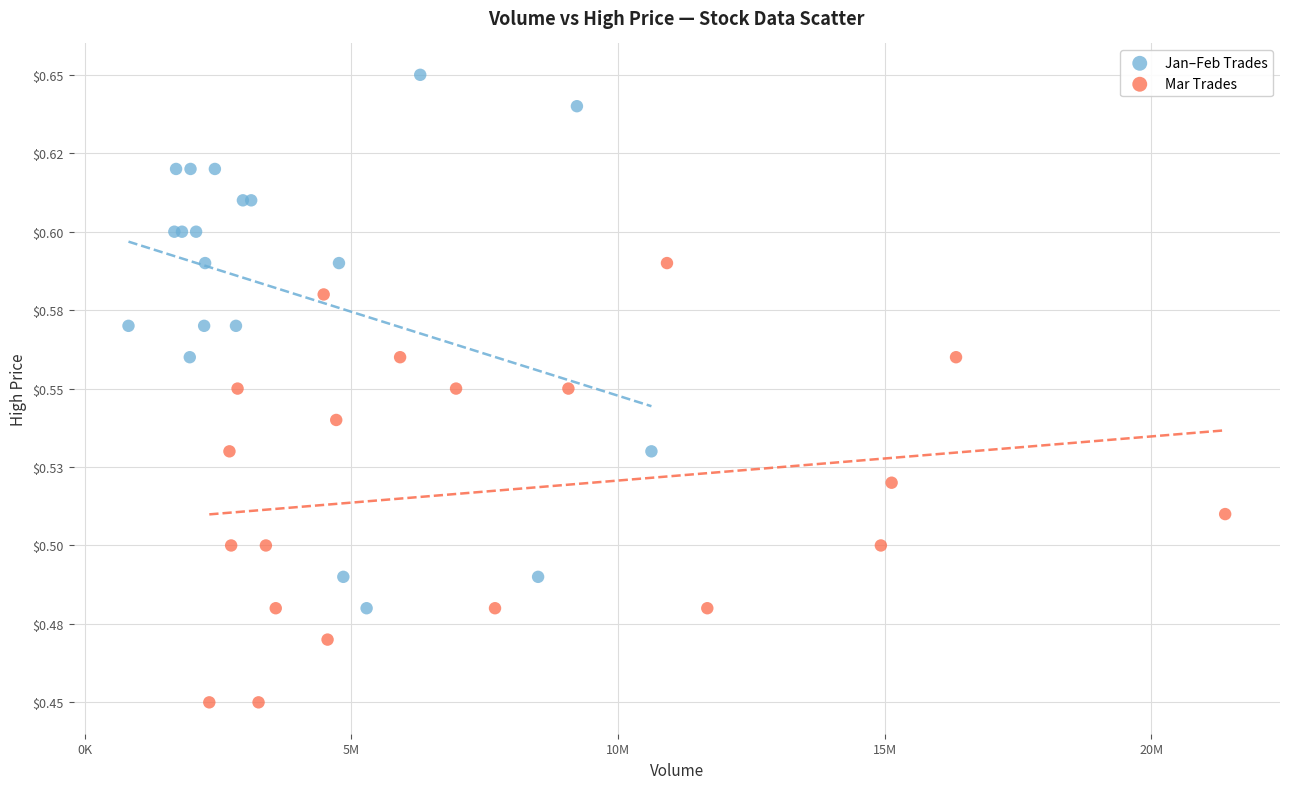

What are all the series names shown in the legend?

Jan–Feb Trades, Mar Trades